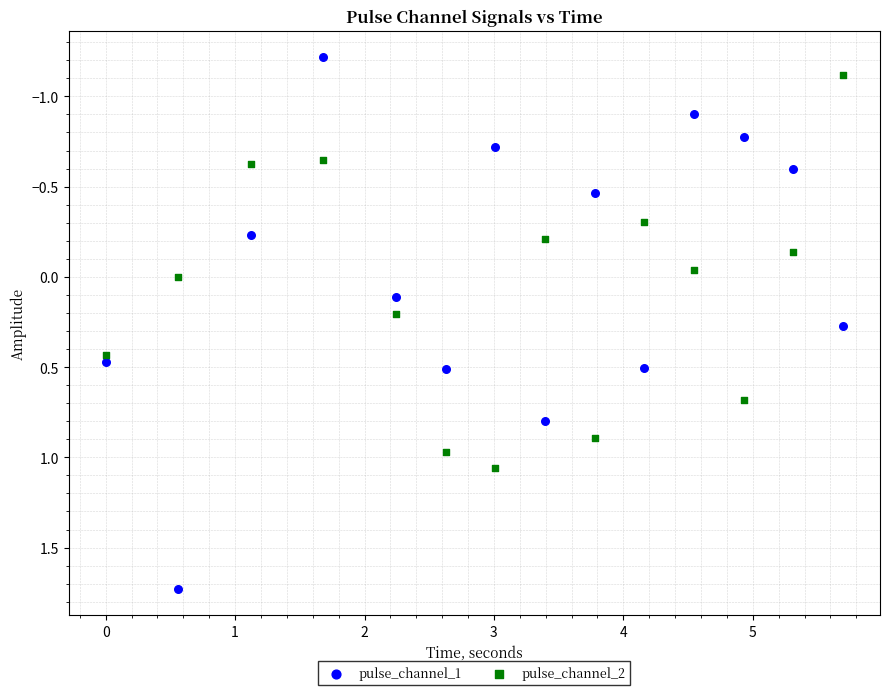

Which series has the largest Y range (max minus min)?

pulse_channel_1